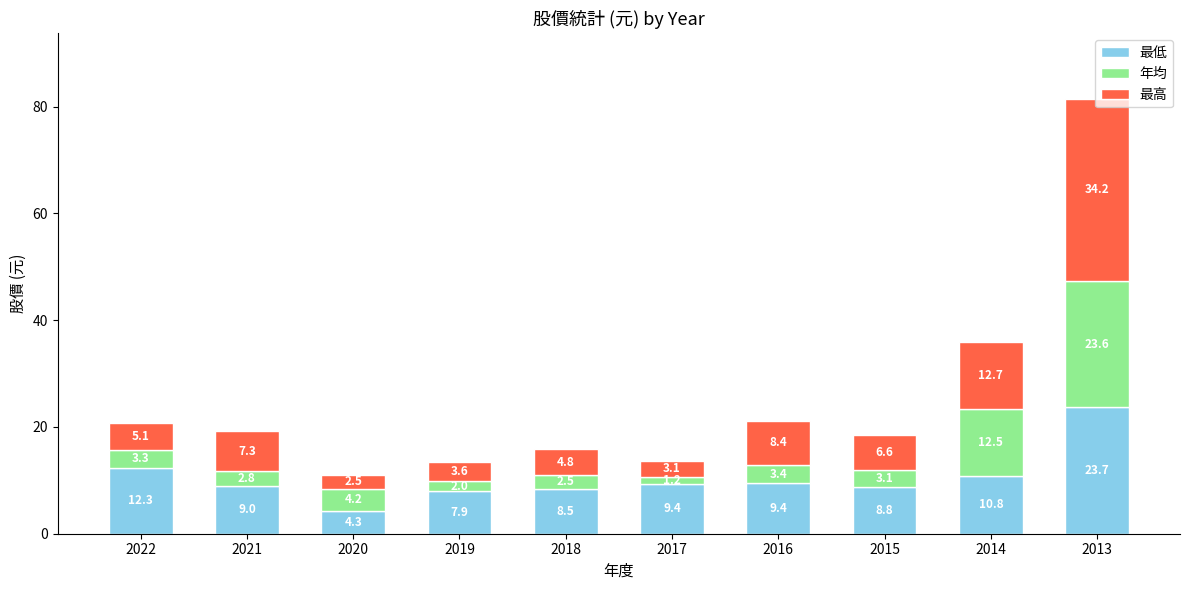

What is the minimum value for 最低?

4.3